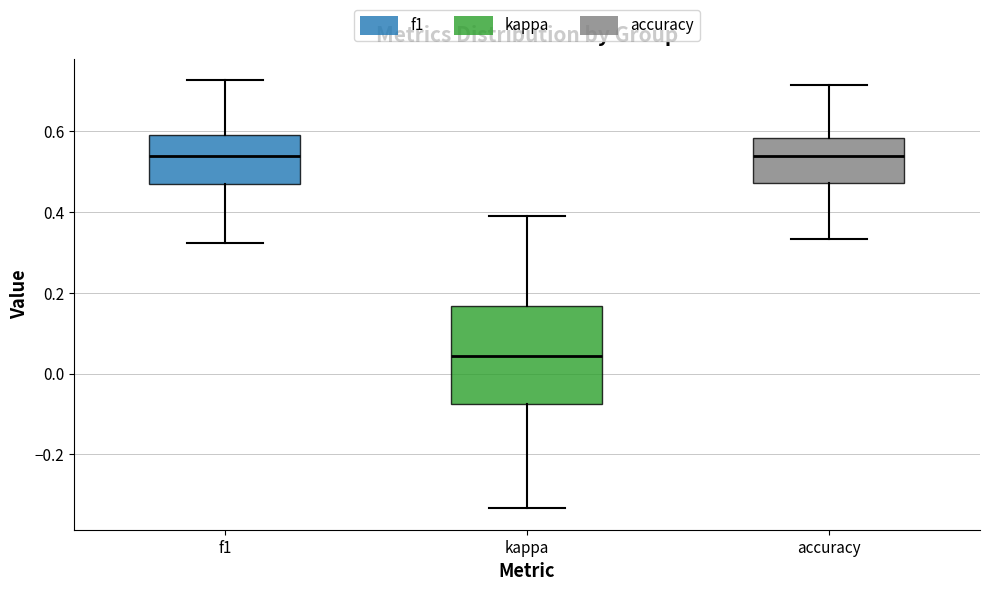

Reading left to right, read every box against the y-axis: the position of its median line, the range the box covers, and the ends of its whiskers. The values are not printed on the chart, so give them approximately, as read against the axis.

f1: median 0.54, box 0.48 to 0.60, whiskers 0.32 to 0.72
kappa: median 0.04, box -0.08 to 0.16, whiskers -0.34 to 0.40
accuracy: median 0.54, box 0.48 to 0.58, whiskers 0.34 to 0.72